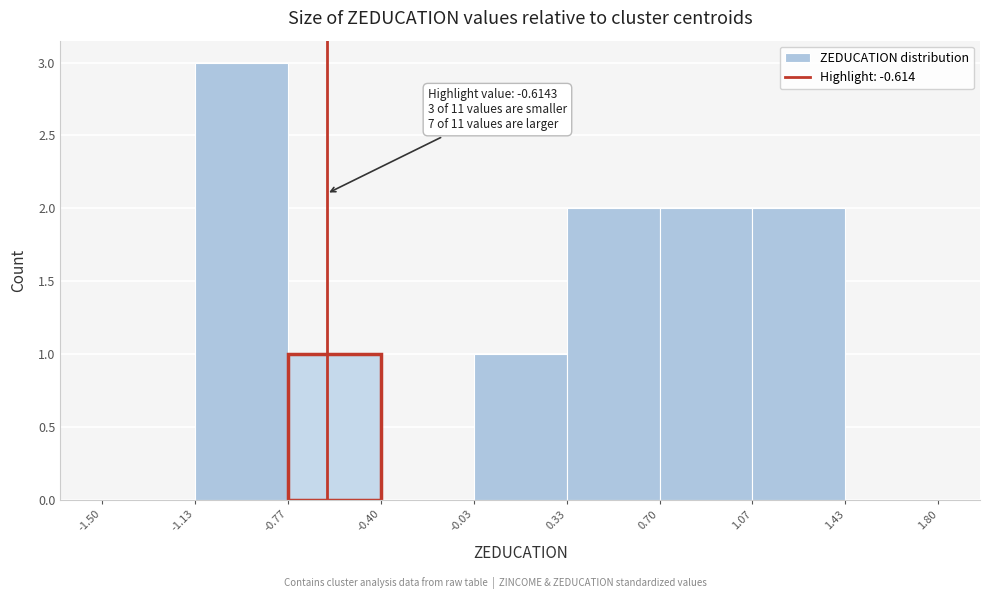

Which range on the x-axis has the tallest bar?

-1.13 to -0.77